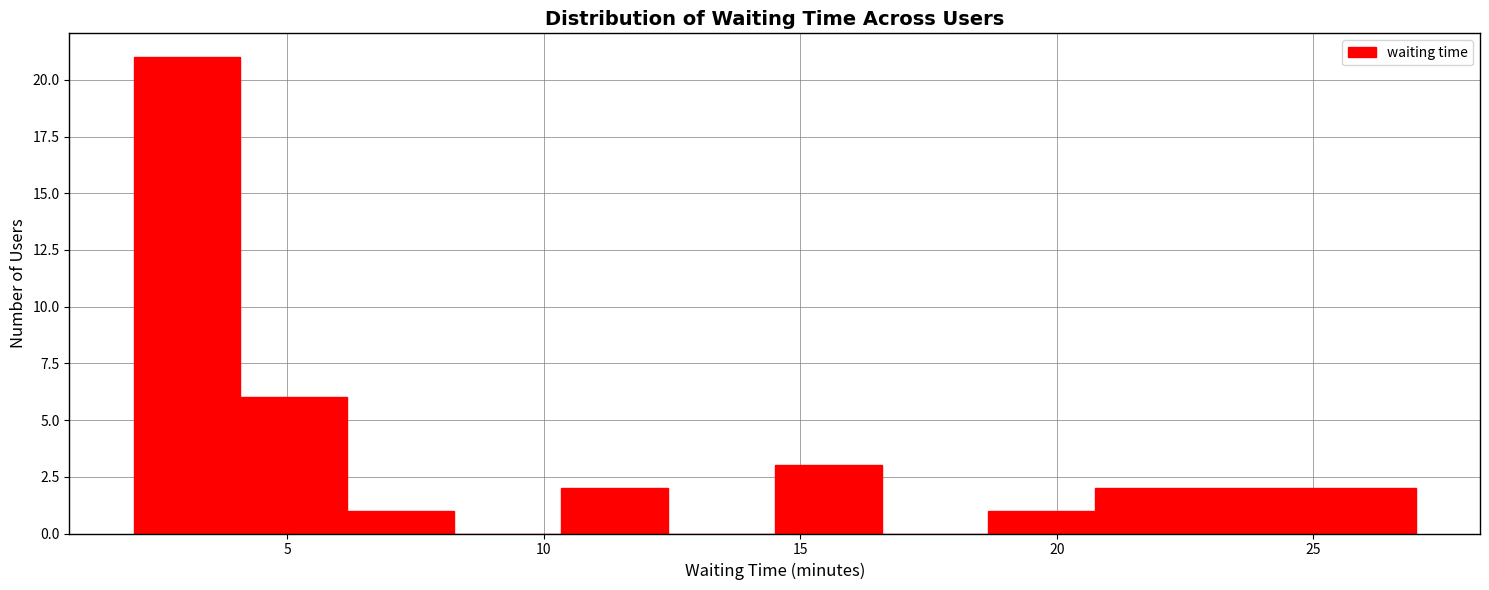

Reading left to right, list every bar in this chart as the range it spans on the x-axis followed by its height. Neither the bar edges nor the heights are printed on the chart, so give them approximately, as read against the axes.

2.0 to 4.0: 21
4.0 to 6.0: 6
6.0 to 8.5: 1
8.5 to 10.5: 0
10.5 to 12.5: 2
12.5 to 14.5: 0
14.5 to 16.5: 3
16.5 to 18.5: 0
18.5 to 21.0: 1
21.0 to 23.0: 2
23.0 to 25.0: 2
25.0 to 27.0: 2